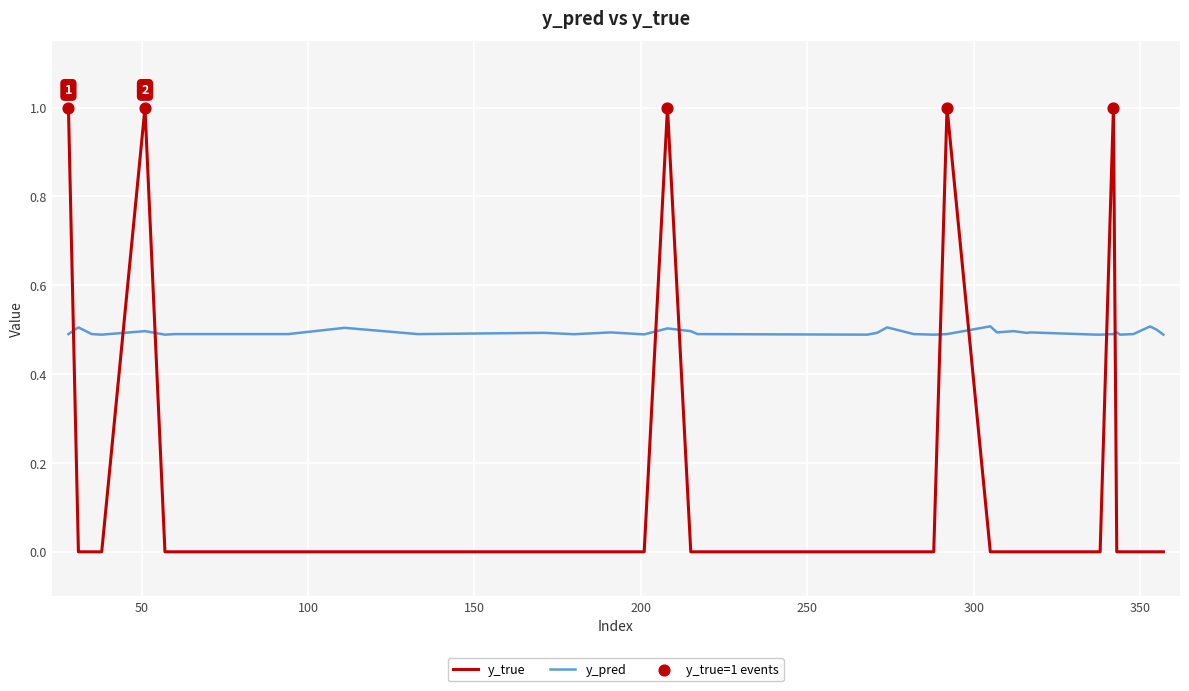

Which series has the largest total across all categories?

y_pred